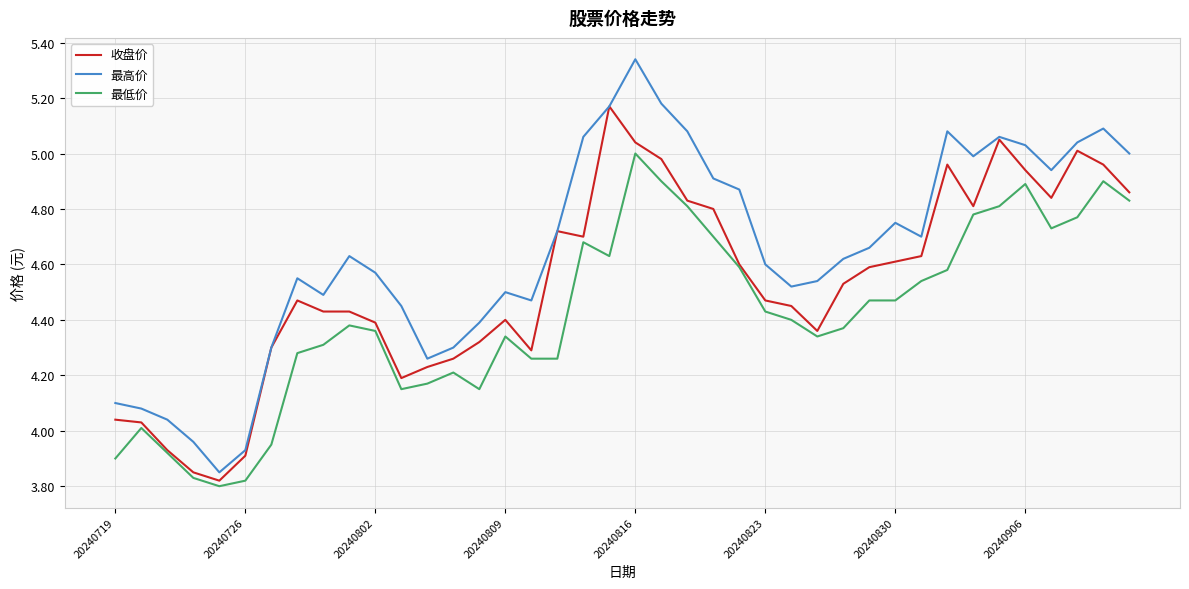

List the series in order of their peak value, highest first.

最高价, 收盘价, 最低价